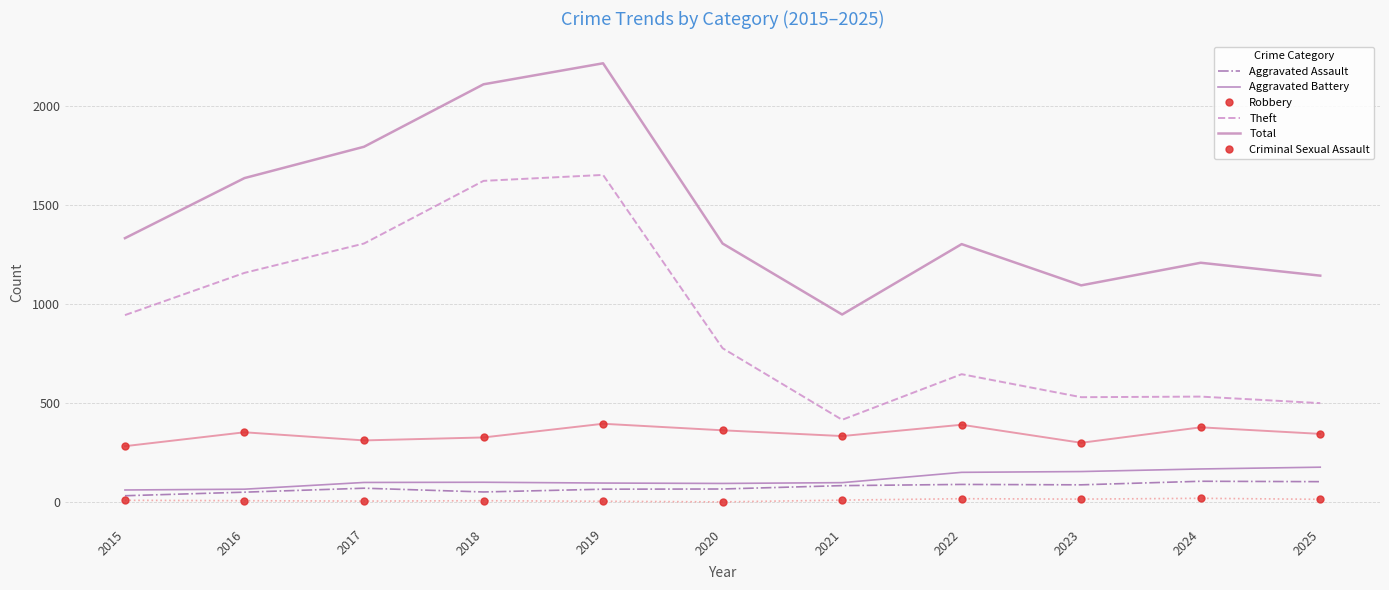

What is the sum of the Theft values at 2022 and 2019?

2295